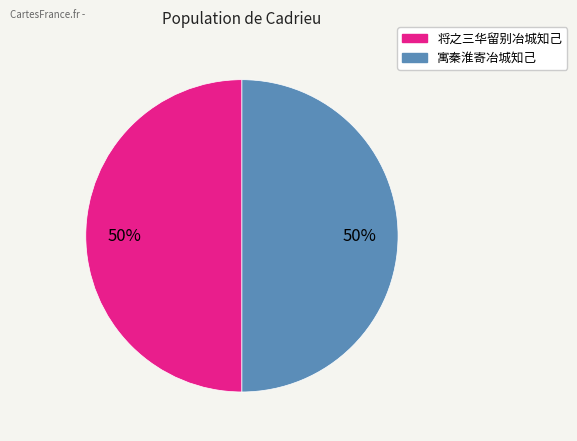

The 寓秦淮寄冶城知己 slice represents 50% of the pie. True or false?

True